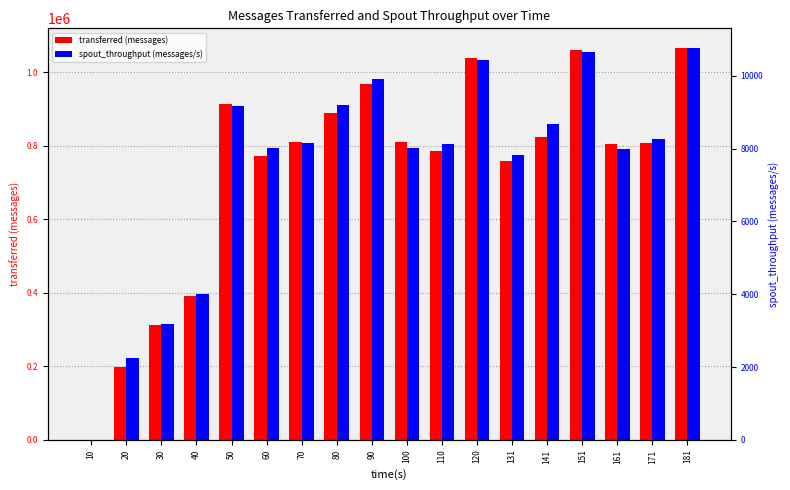

What is the sum of the transferred (messages) values at 90 and 30?

1280680